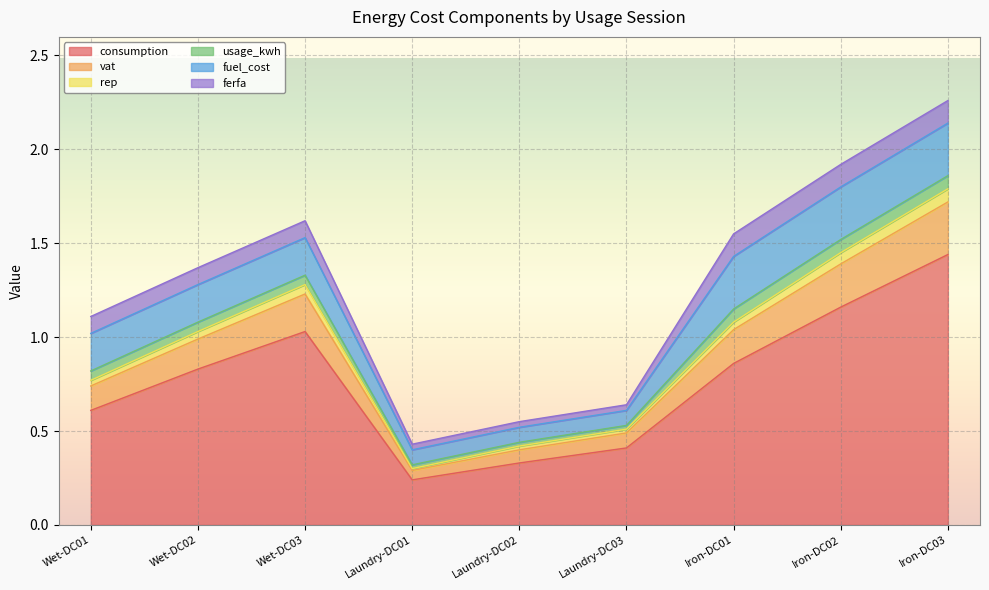

What are all the series names shown in the legend?

consumption, vat, rep, usage_kwh, fuel_cost, ferfa